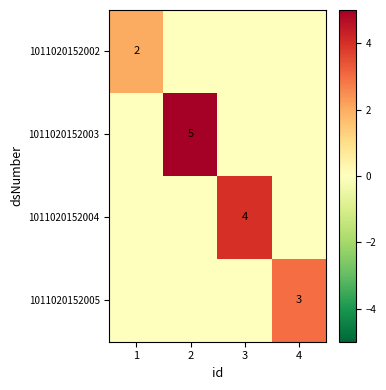

Is it true that 1011020152005 equals 0 at 3?

True